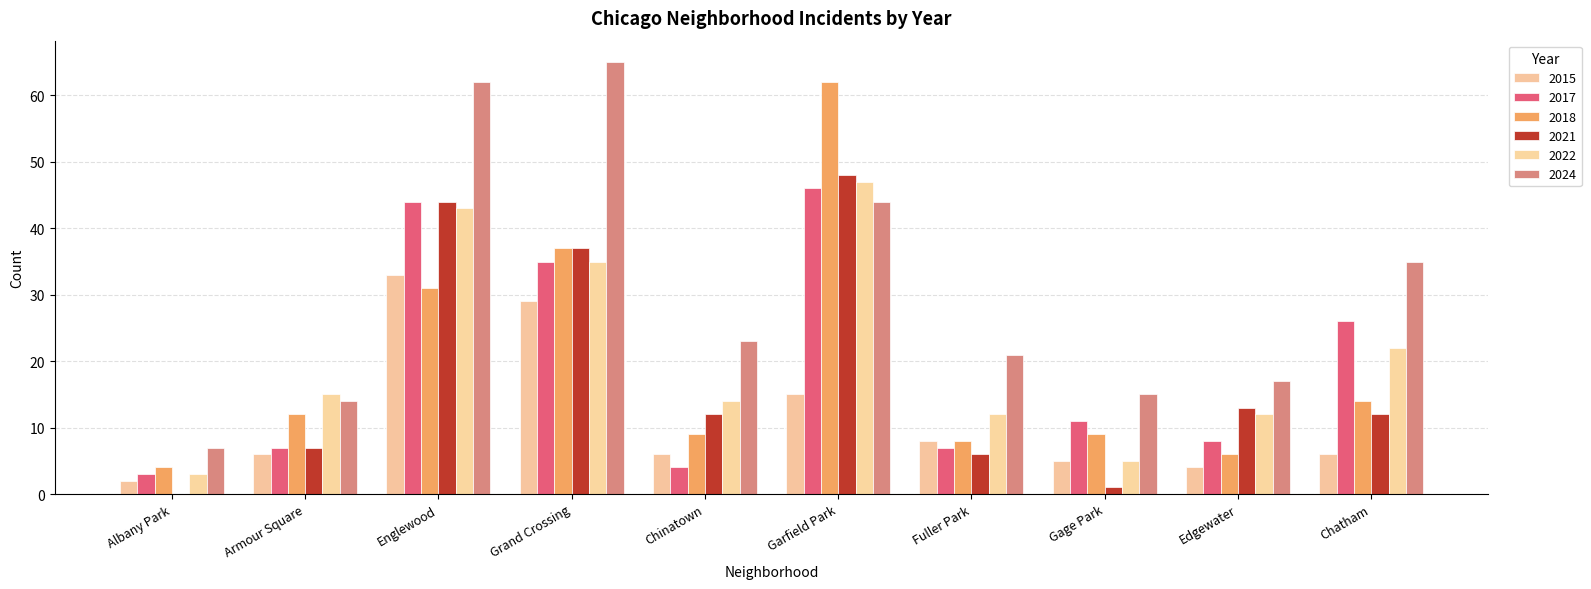

What is the sum of all 2015 values?

114